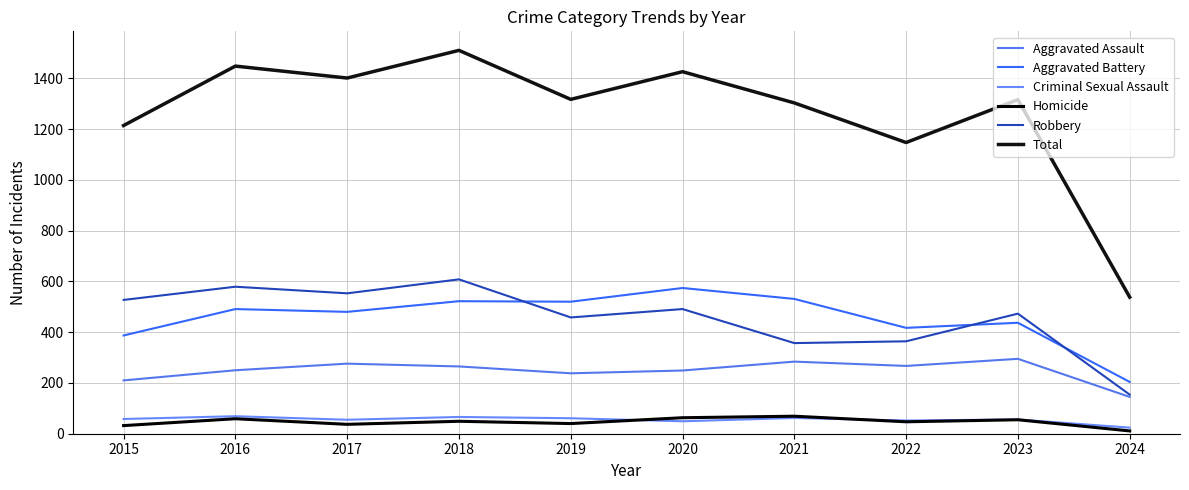

At how many categories does at least one series exceed 1159?

8